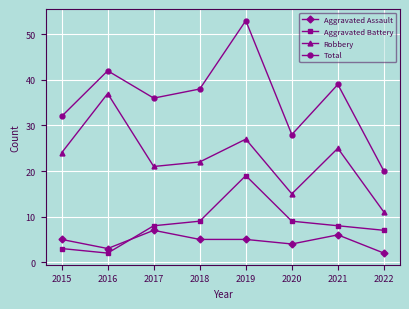

What is the value of the Aggravated Battery point at the 3rd from the left?

8